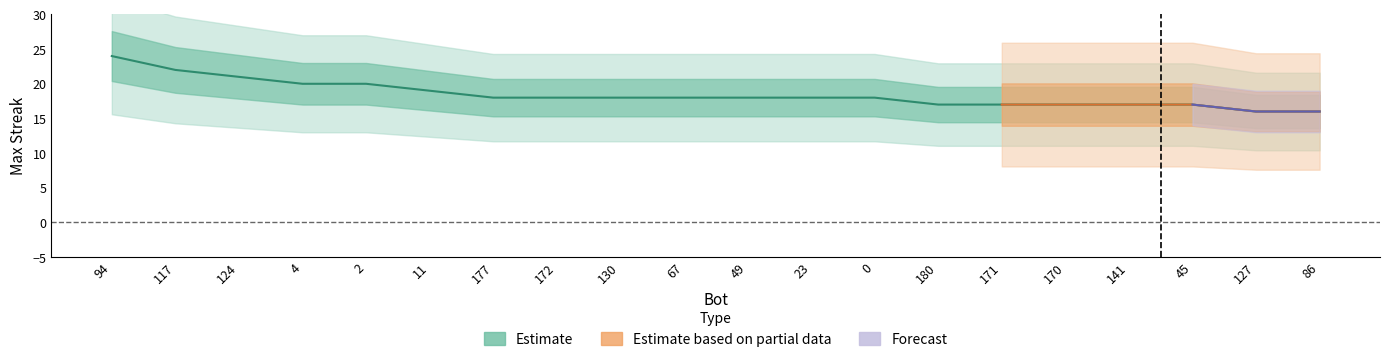

What is the difference between the second highest and minimum values?

6